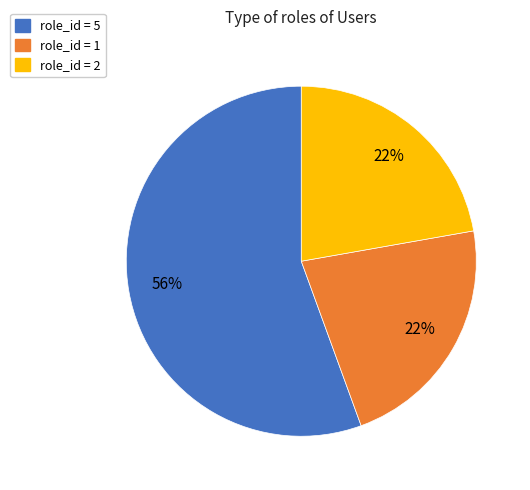

To the nearest percent, what is the average slice percentage?

33%